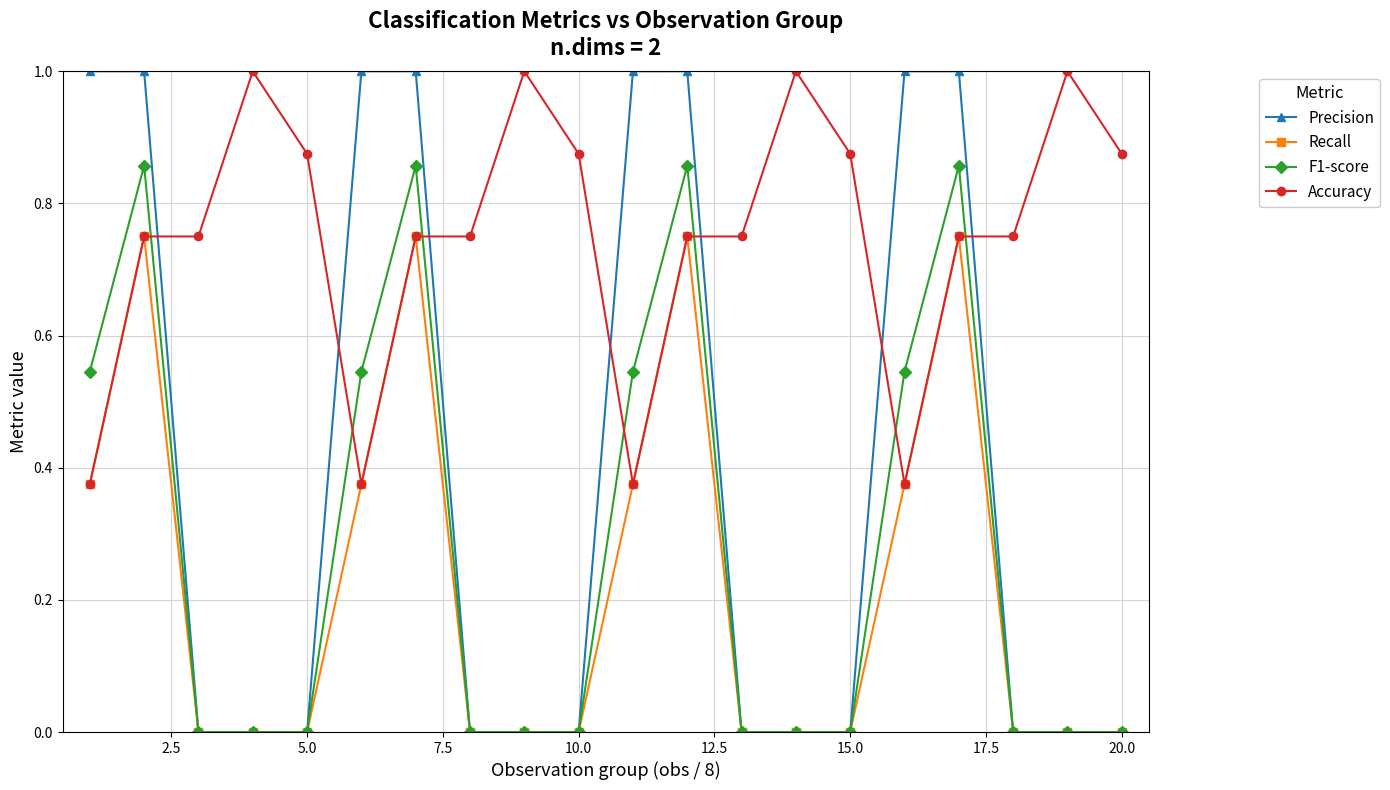

What is the maximum value shown in the chart?

1.0